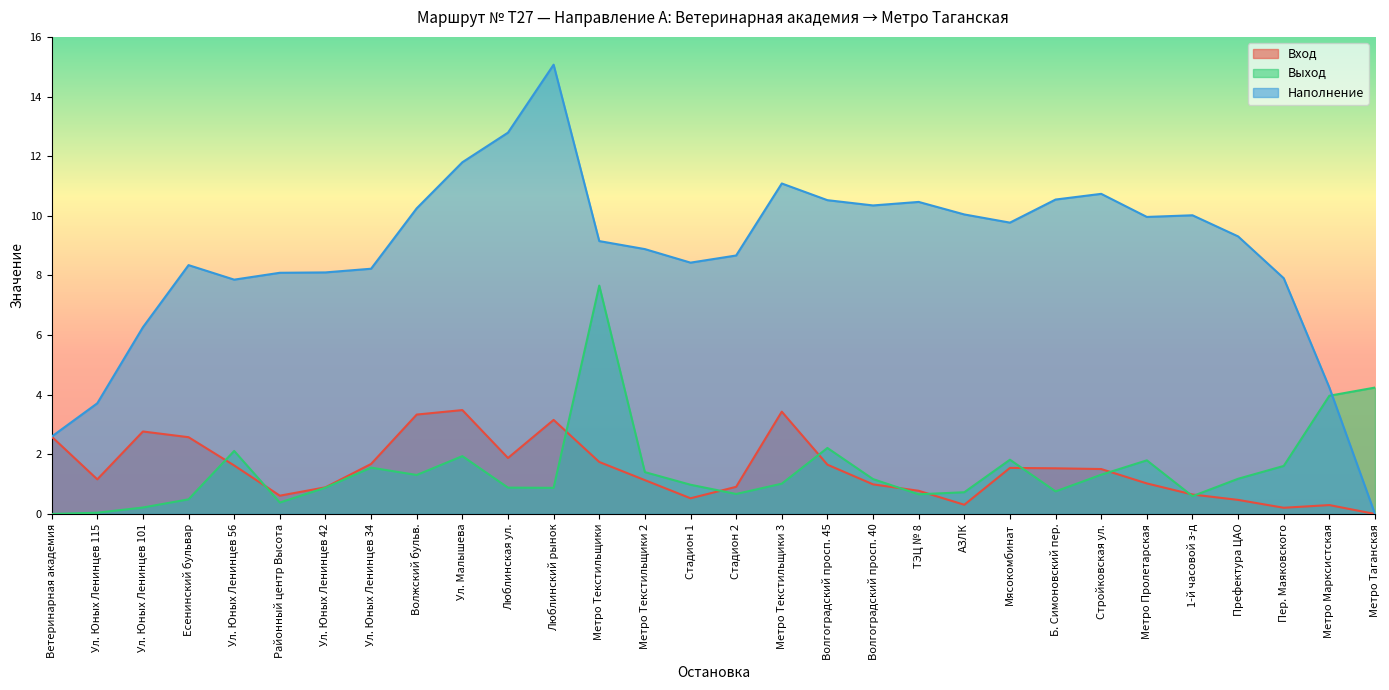

What are all the series names shown in the legend?

Вход, Выход, Наполнение